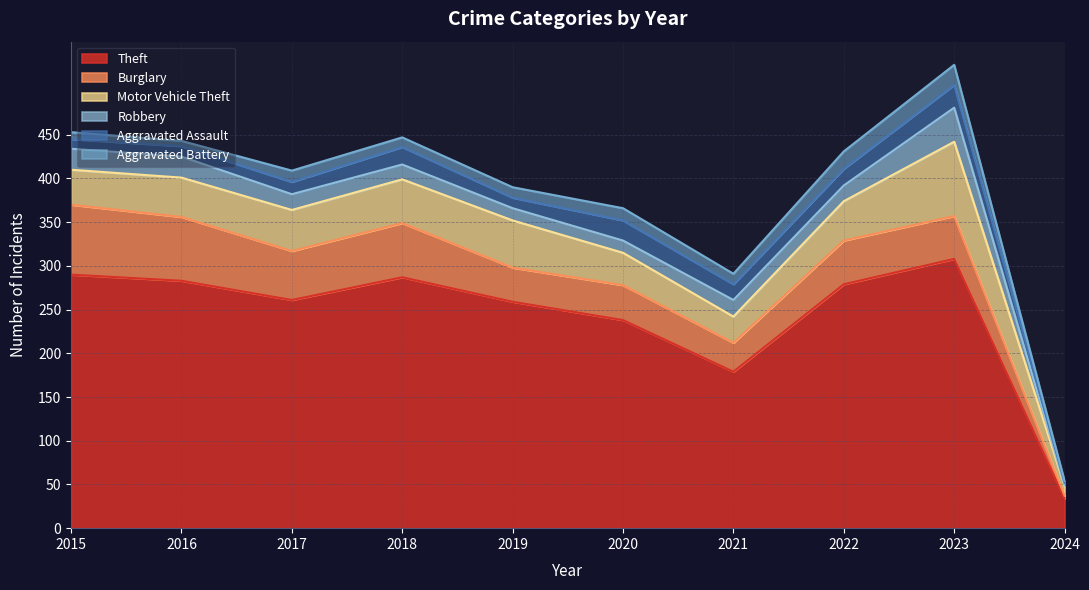

List the labels in order of Theft value, largest first.

2023, 2015, 2018, 2016, 2022, 2017, 2019, 2020, 2021, 2024